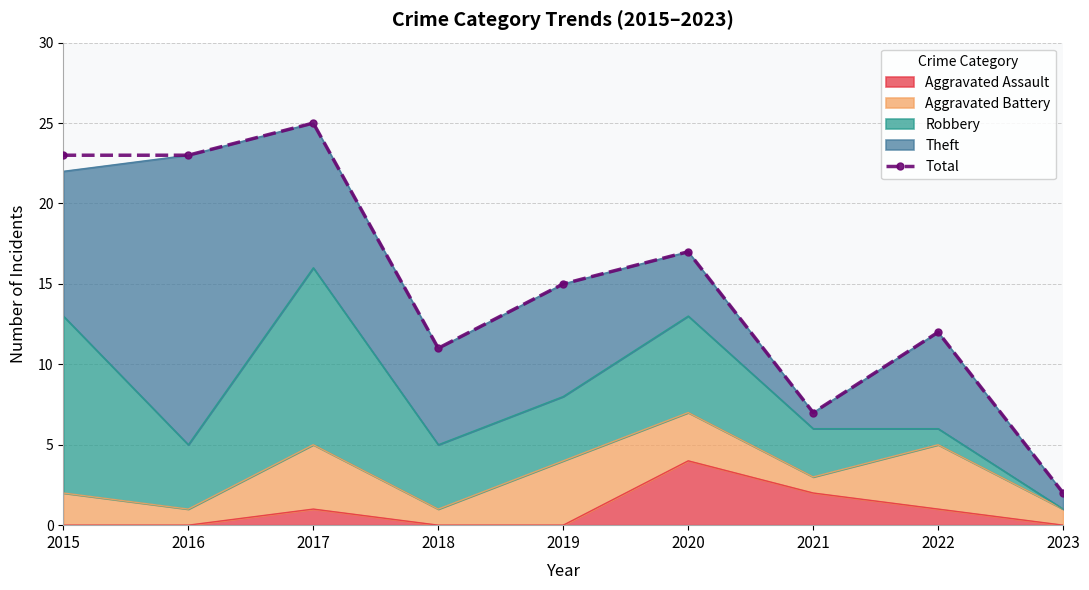

What is the approximate value at 2018?

11